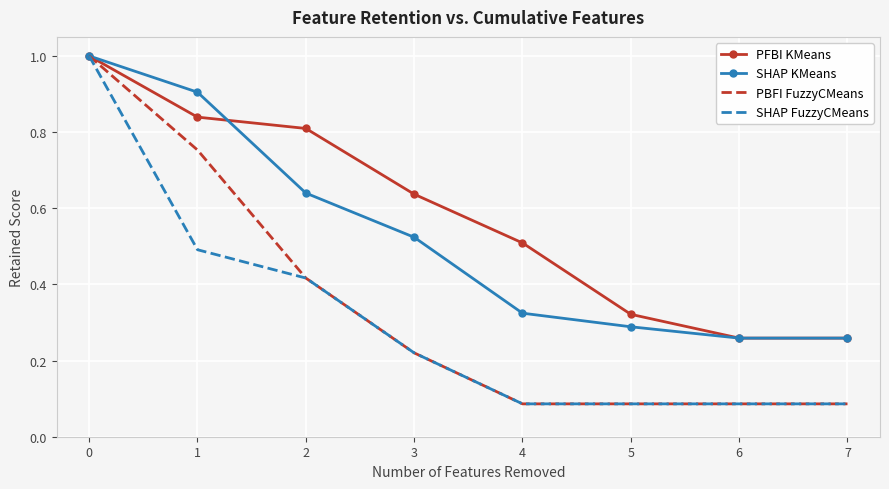

How many categories are shown in the chart?

8